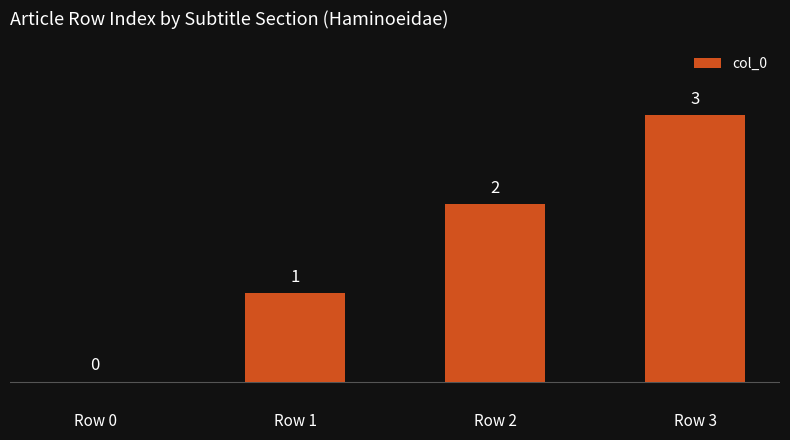

Are the bars grouped side by side (vs. stacked)?

No